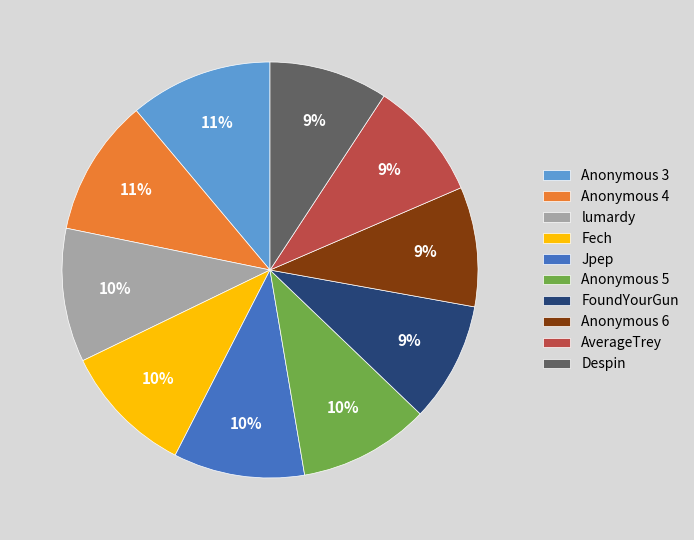

Count the number of slices in the pie.

10